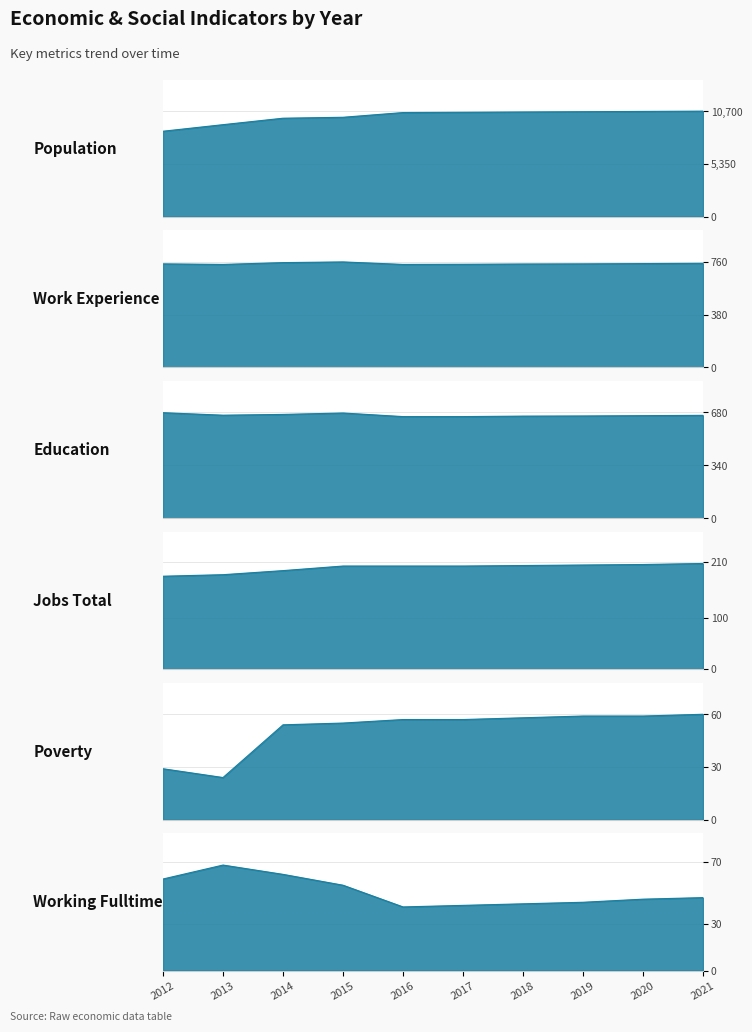

Rank the series at 2018 from lowest to highest value.

Working Fulltime, Poverty, Jobs Total, Education, Work Experience, Population